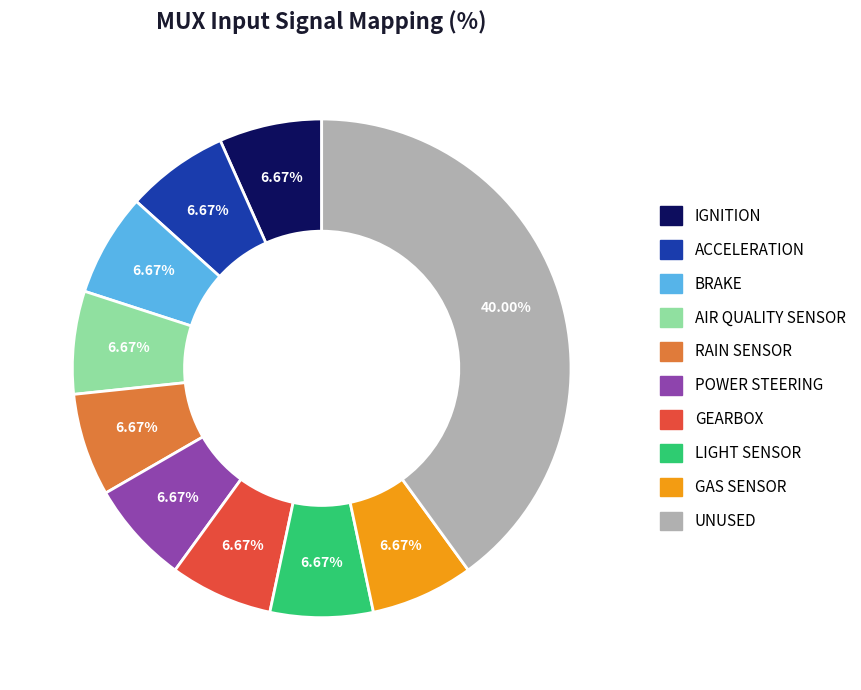

To the nearest percent, what percentage of the pie is BRAKE?

7%